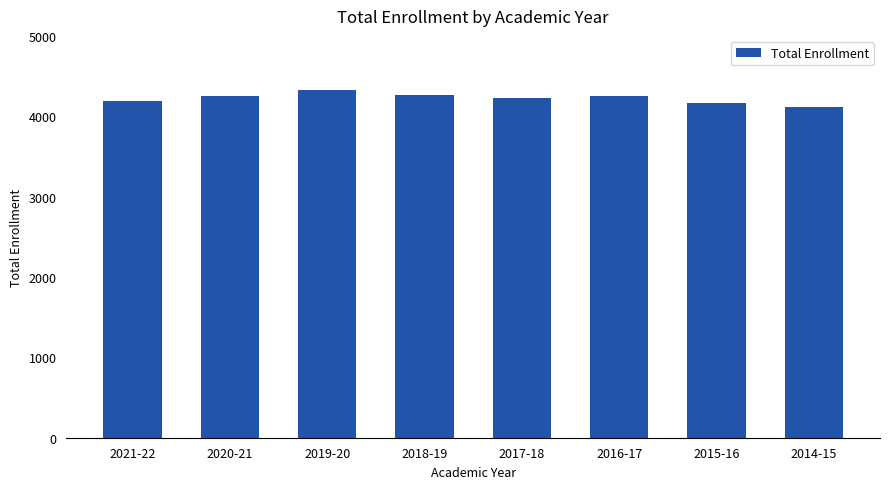

Which has a higher value, 2020-21 or 2014-15?

2020-21